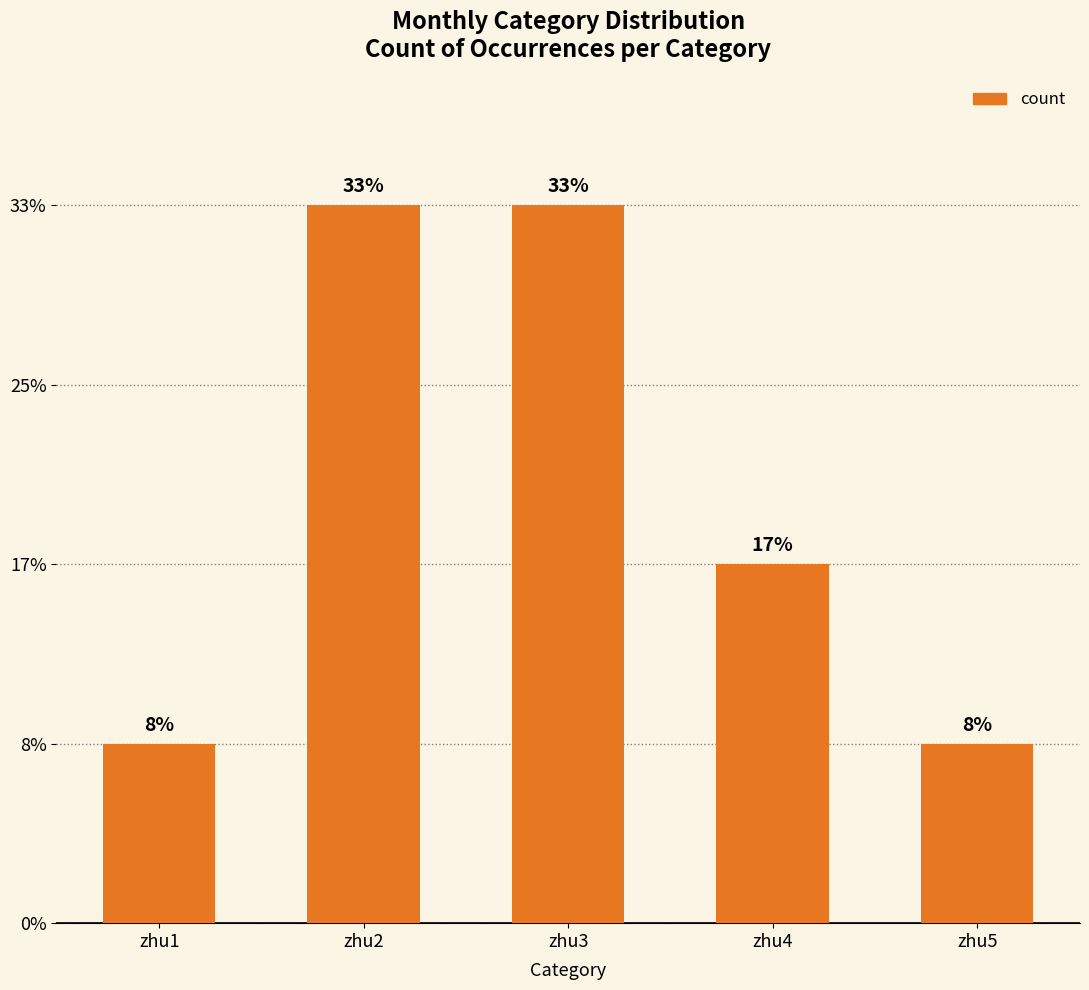

The value at zhu4 is 3. True or false?

False